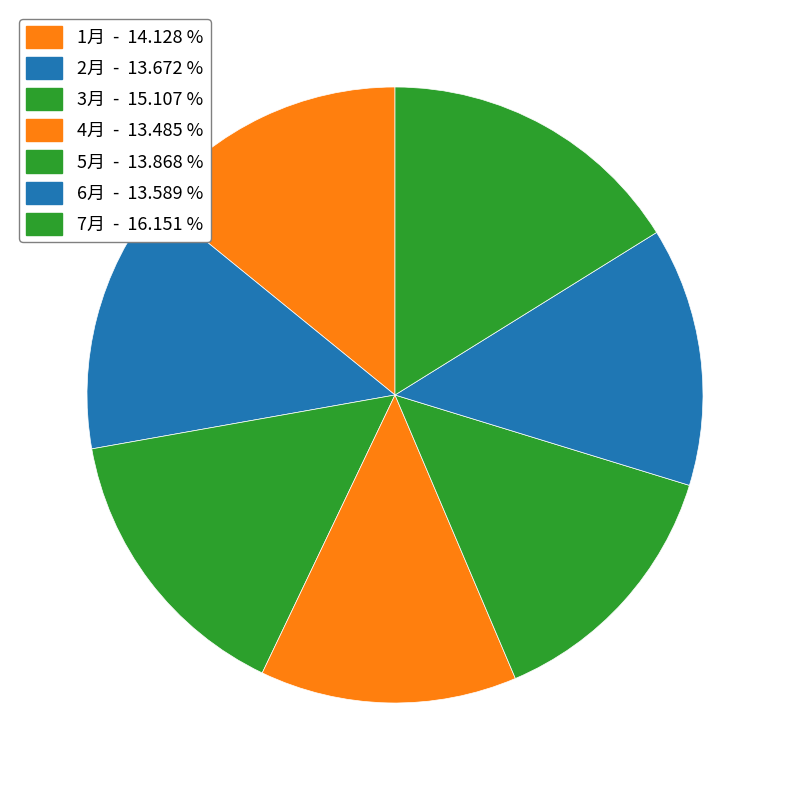

Count the number of slices in the pie.

7